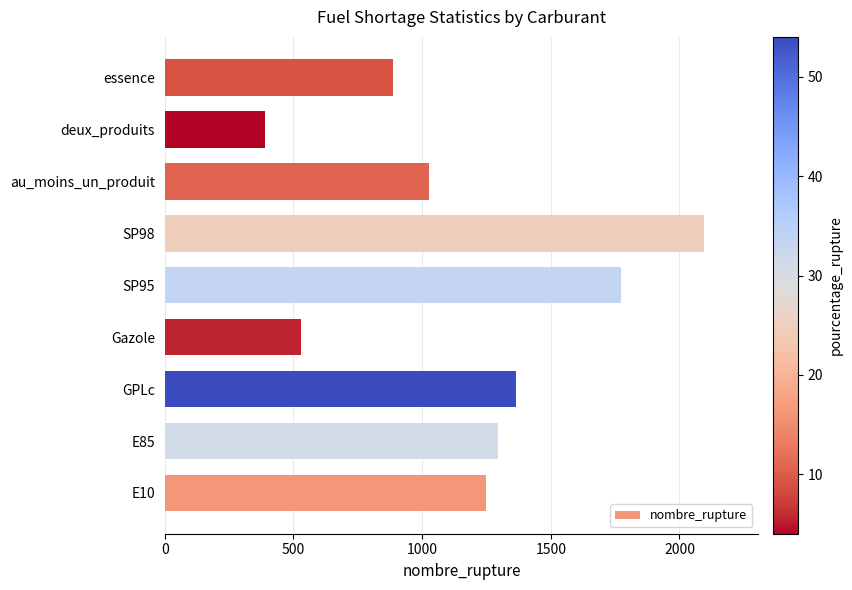

What is the maximum value shown in the chart?

2097